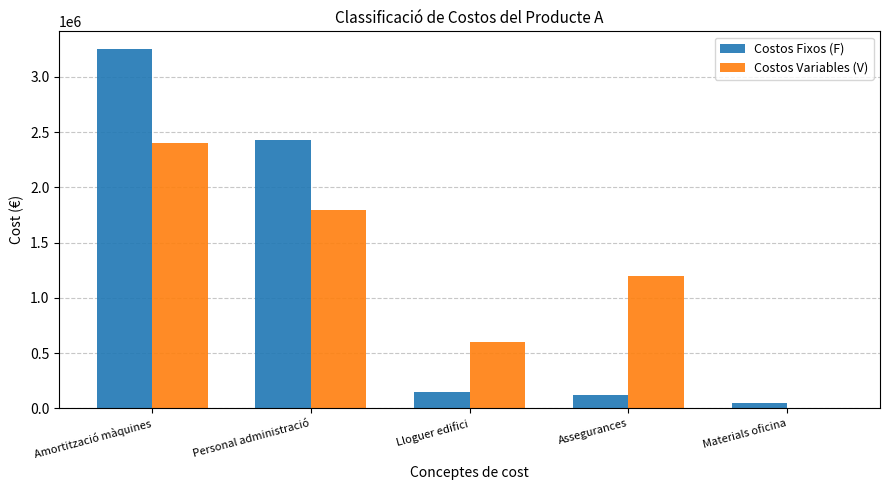

True or false: Costos Variables (V) has a value of 1899957 at Assegurances.

False